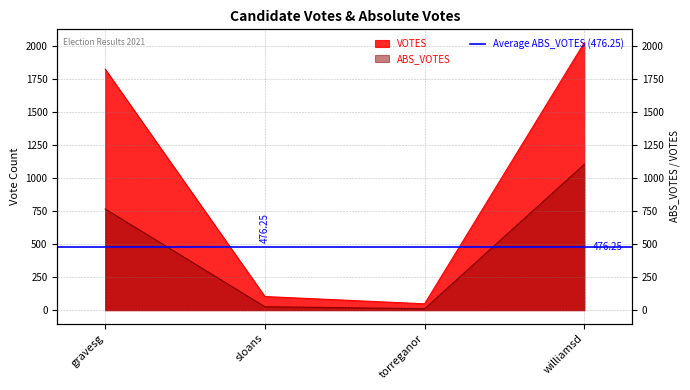

What is the sum of the VOTES values at williamsd and sloans?

2125